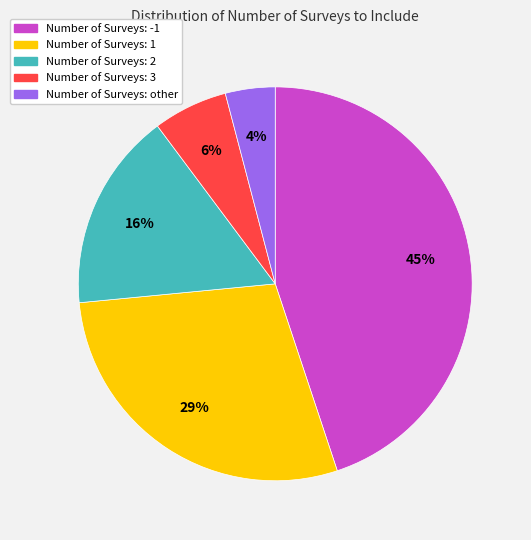

Is it true that Number of Surveys: other is 4% of the pie?

True